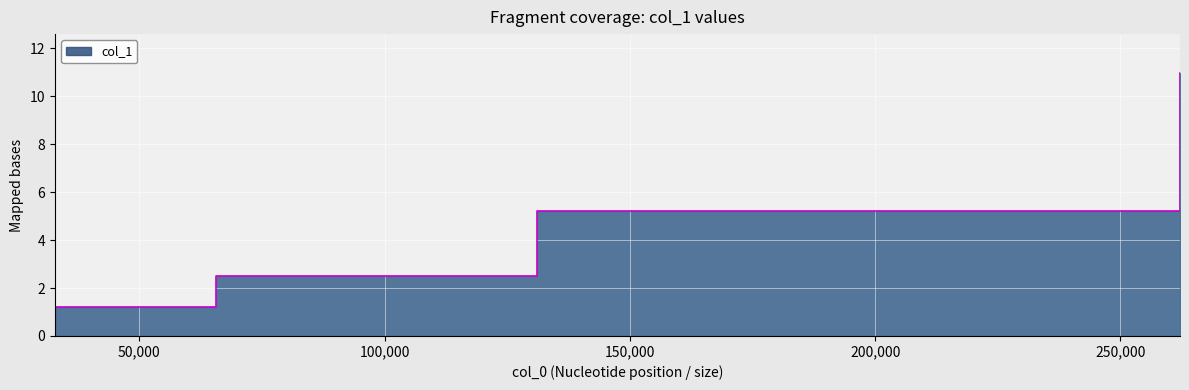

At which label does the data first exceed 5?

131072